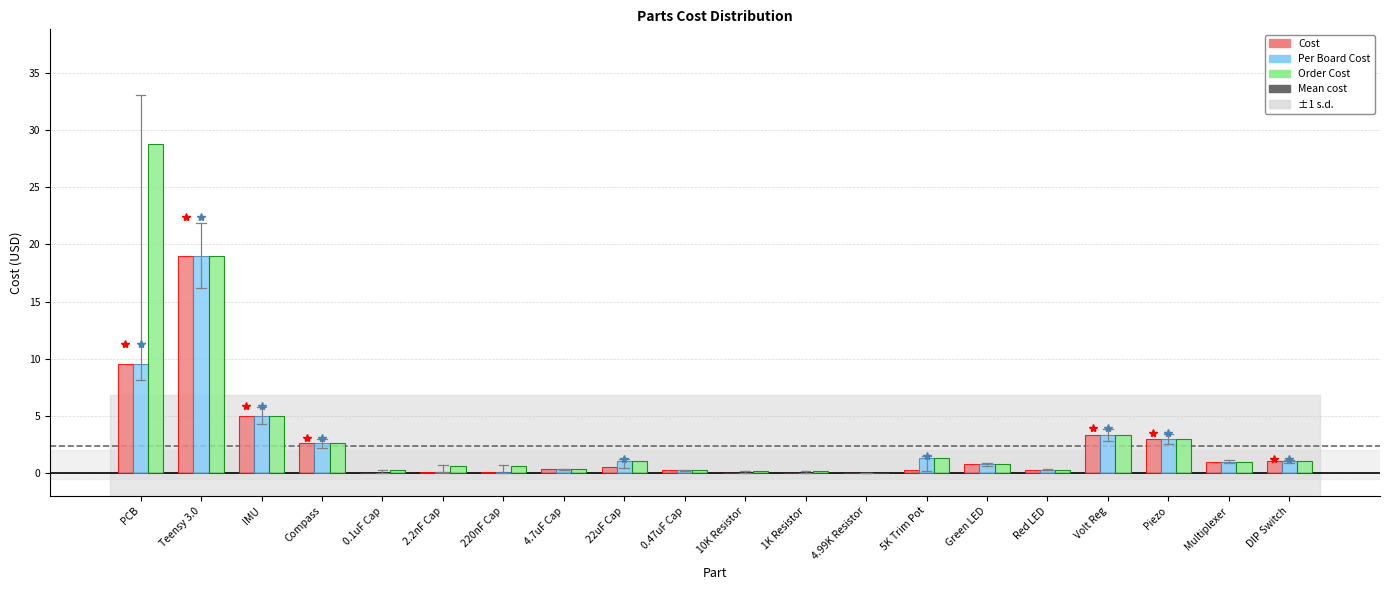

Where is Order Cost nearest to the value 14?

Teensy 3.0